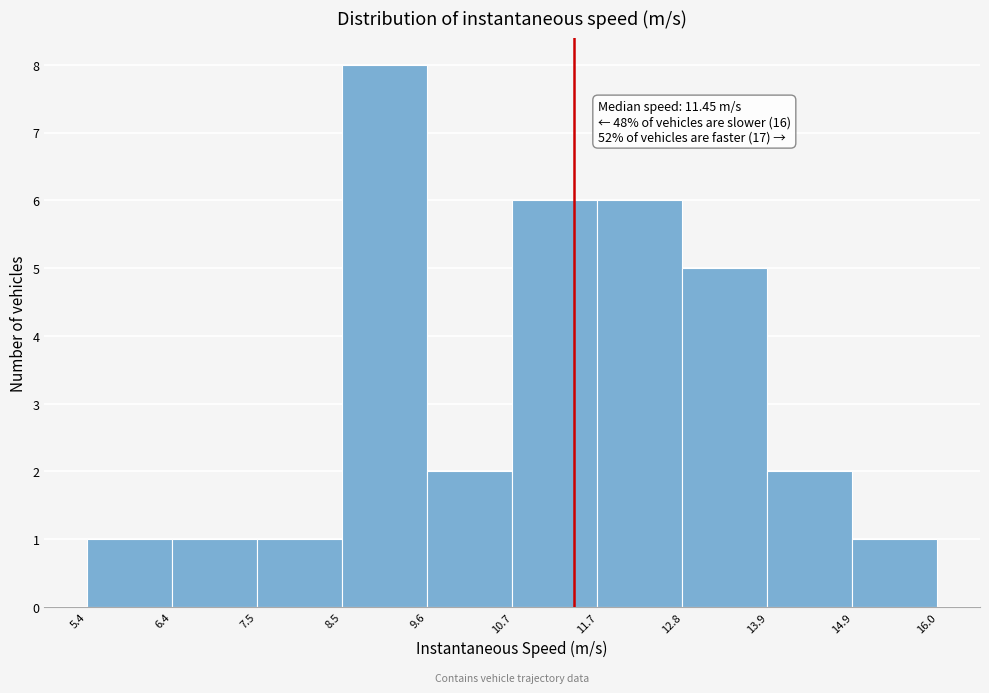

Which range on the x-axis has the tallest bar?

8.5 to 9.6